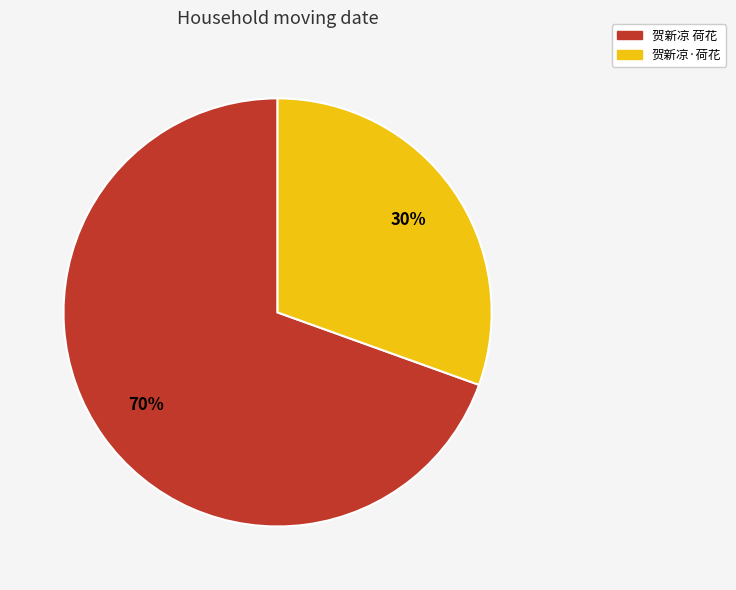

Approximately how many times larger is the value at 贺新凉 荷花 compared to 贺新凉·荷花?

2.3